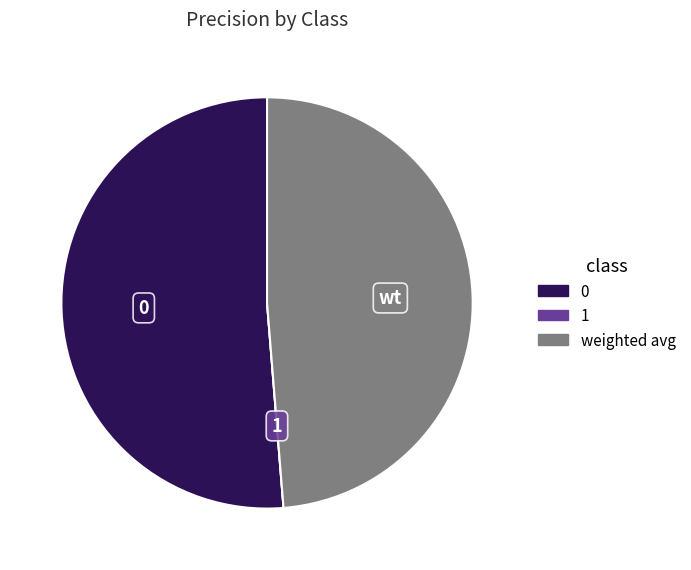

Do 0 and weighted avg together represent more than half of the pie?

Yes